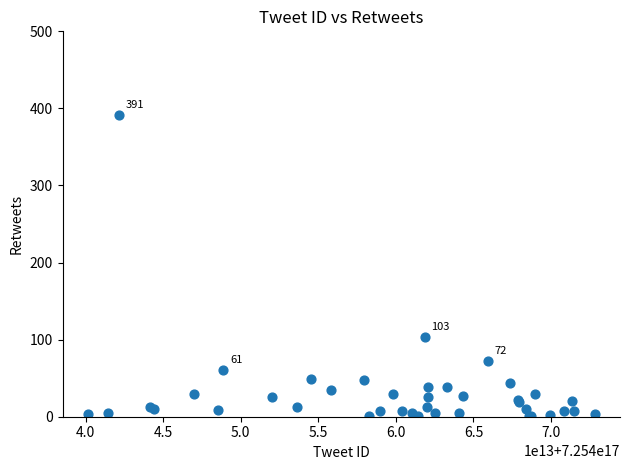

What Y value in the scatter plot is closest to 196?

103